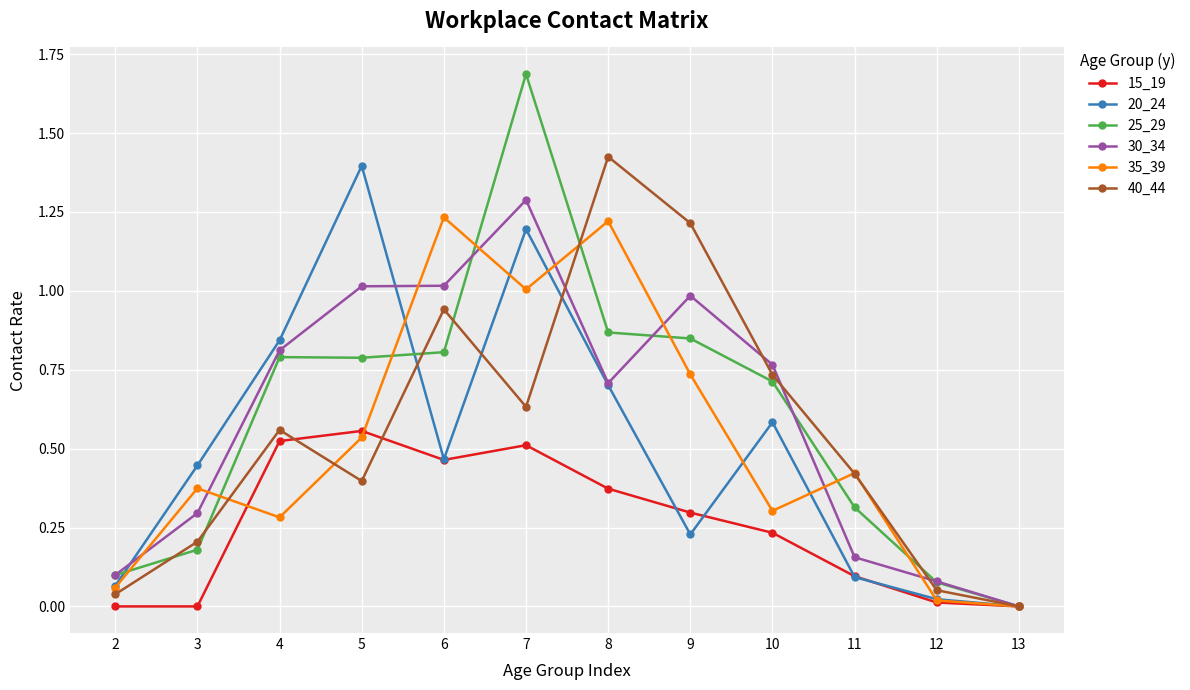

Does the chart have visible grid lines?

Yes